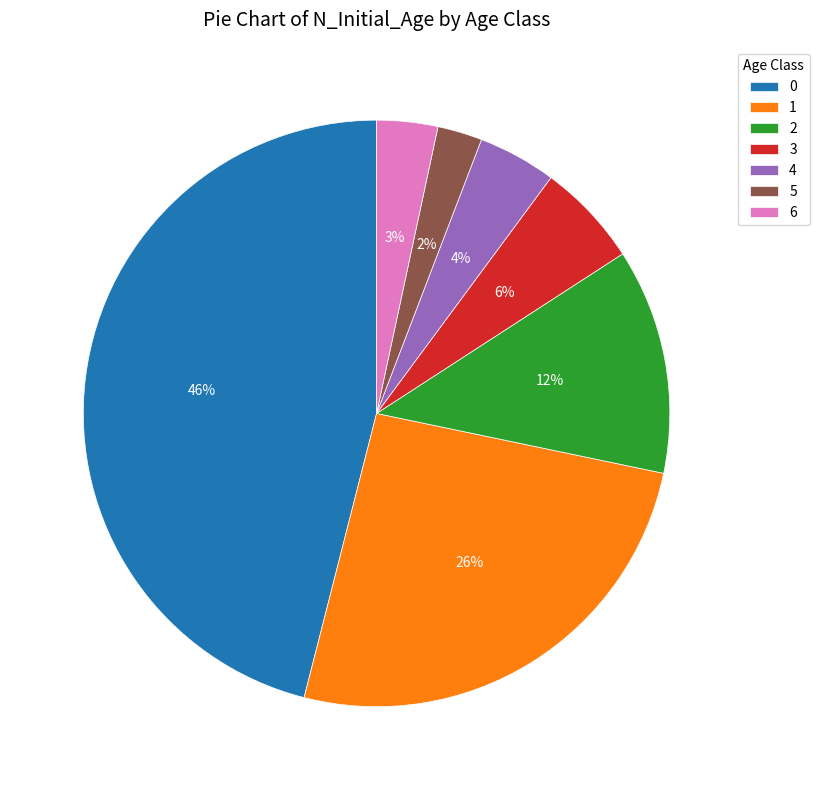

To the nearest percent, what percentage of the pie is 6?

3%